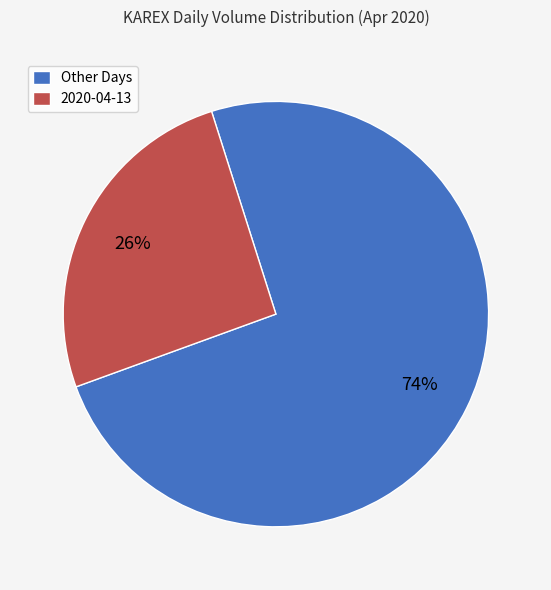

Rank the categories by value from lowest to highest.

2020-04-13, Other Days